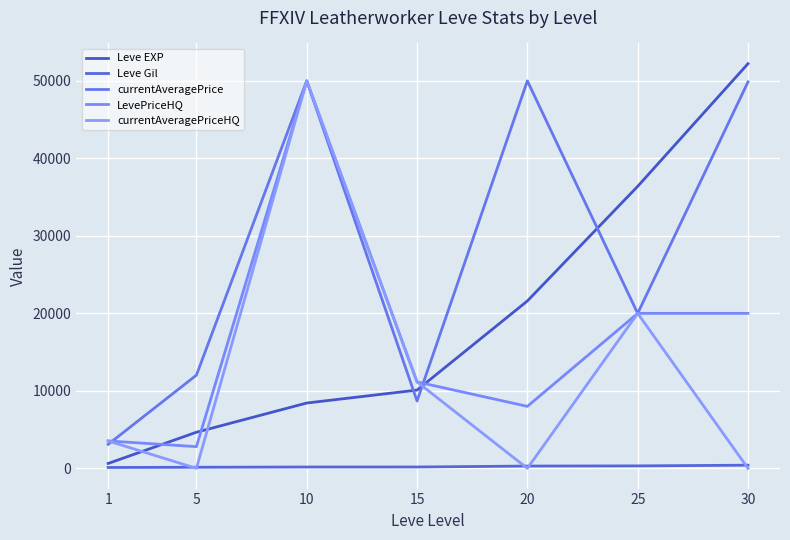

Which series ends up on top after the final intersection of currentAveragePrice and currentAveragePriceHQ?

currentAveragePrice